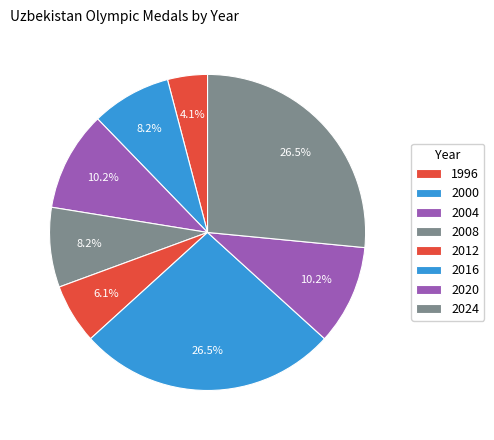

Is there a majority slice in this chart?

No